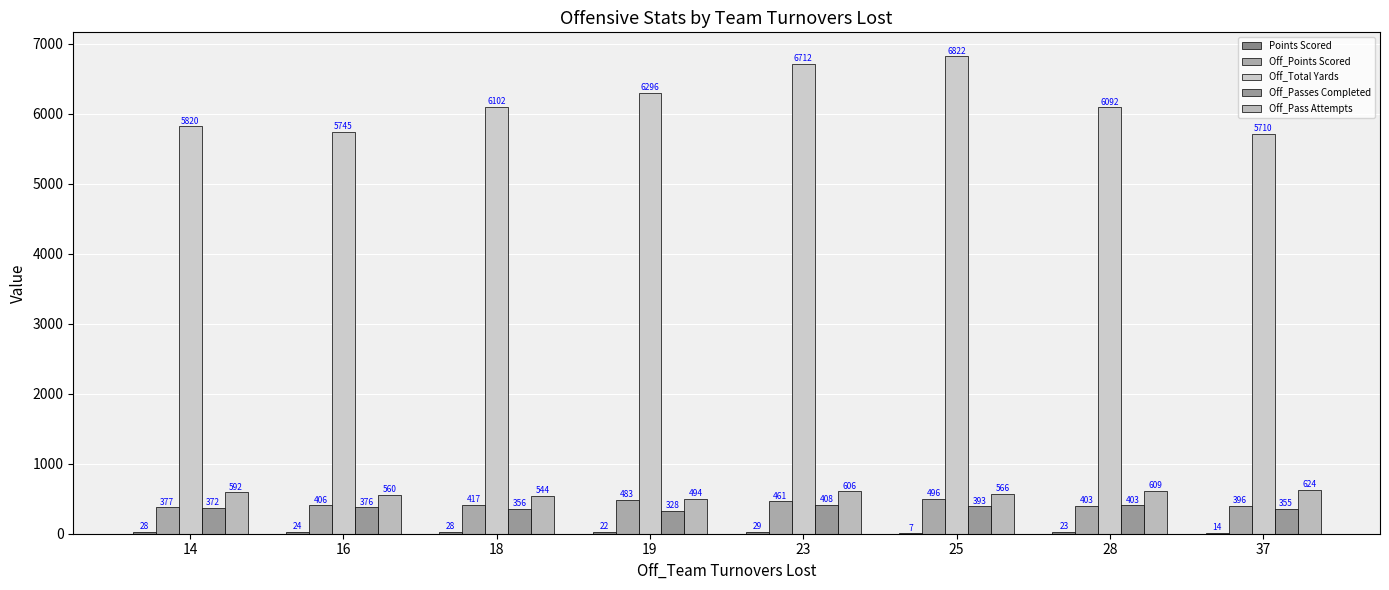

At which label does Off_Total Yards reach its peak?

25